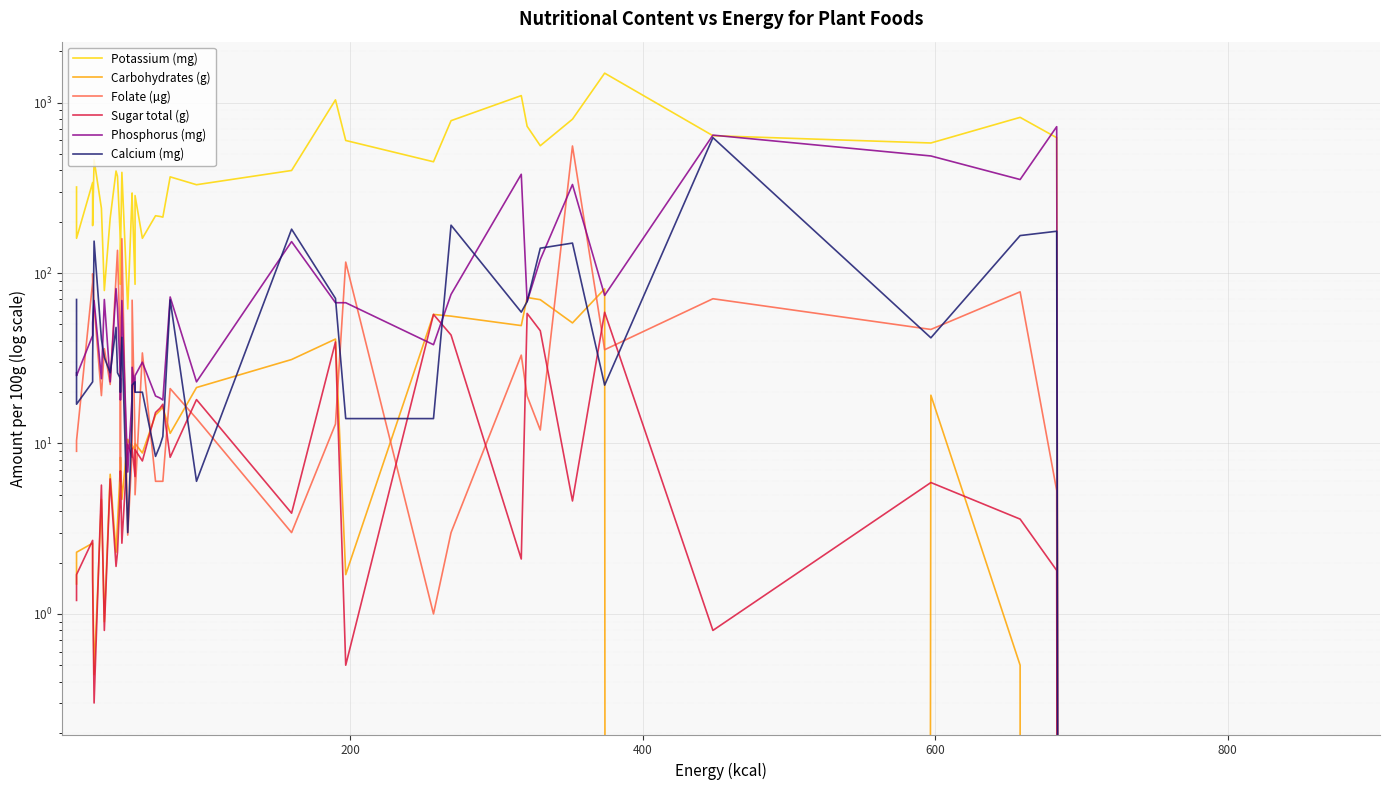

How many categories are shown in the chart?

40